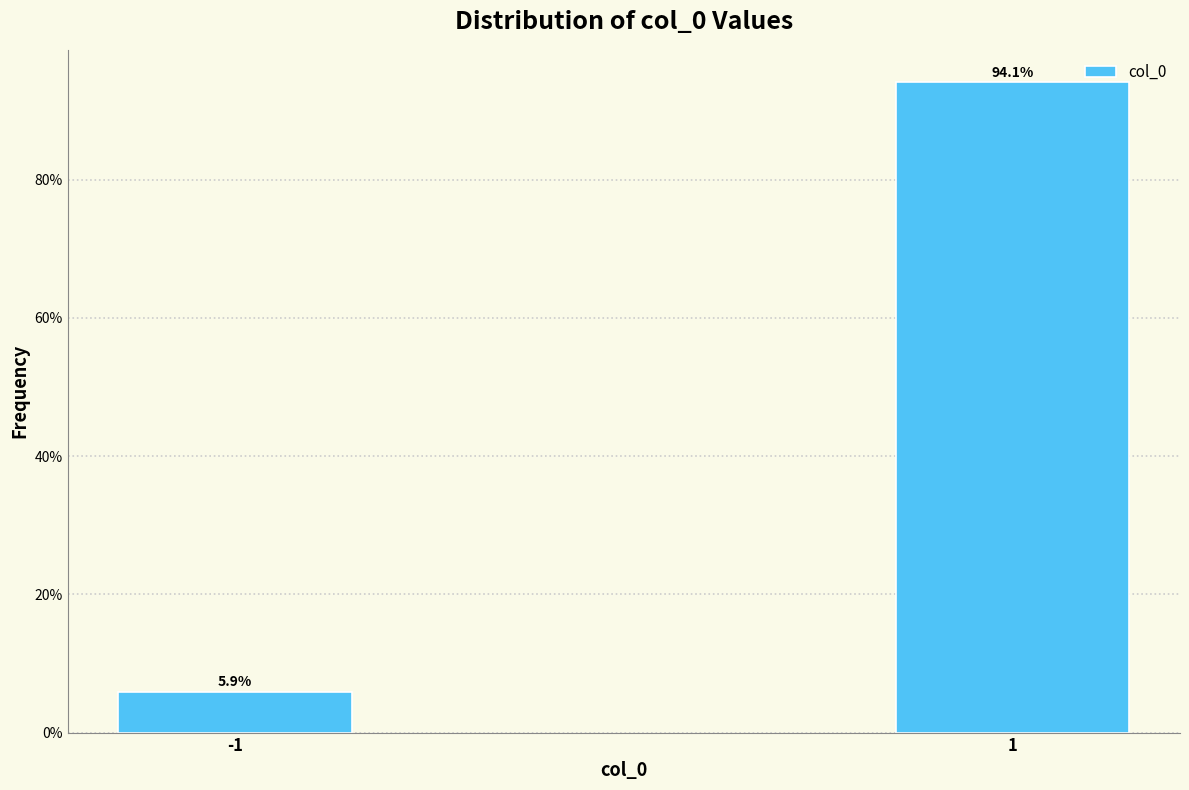

Reading right to left, extract all data points from this chart.

1=94.1	-1=5.9